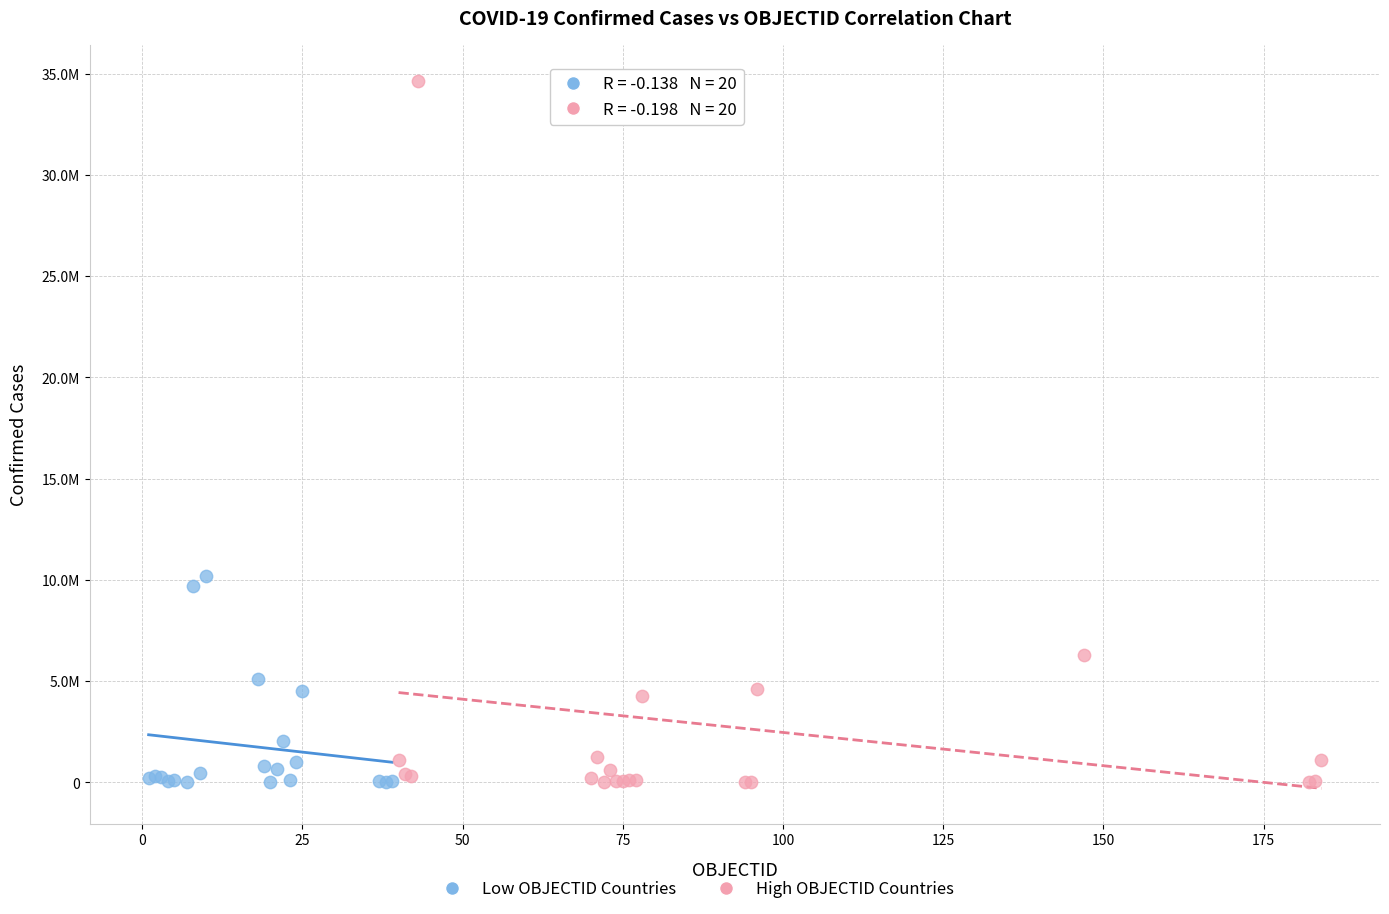

Which series reaches the maximum Y coordinate?

High OBJECTID Countries